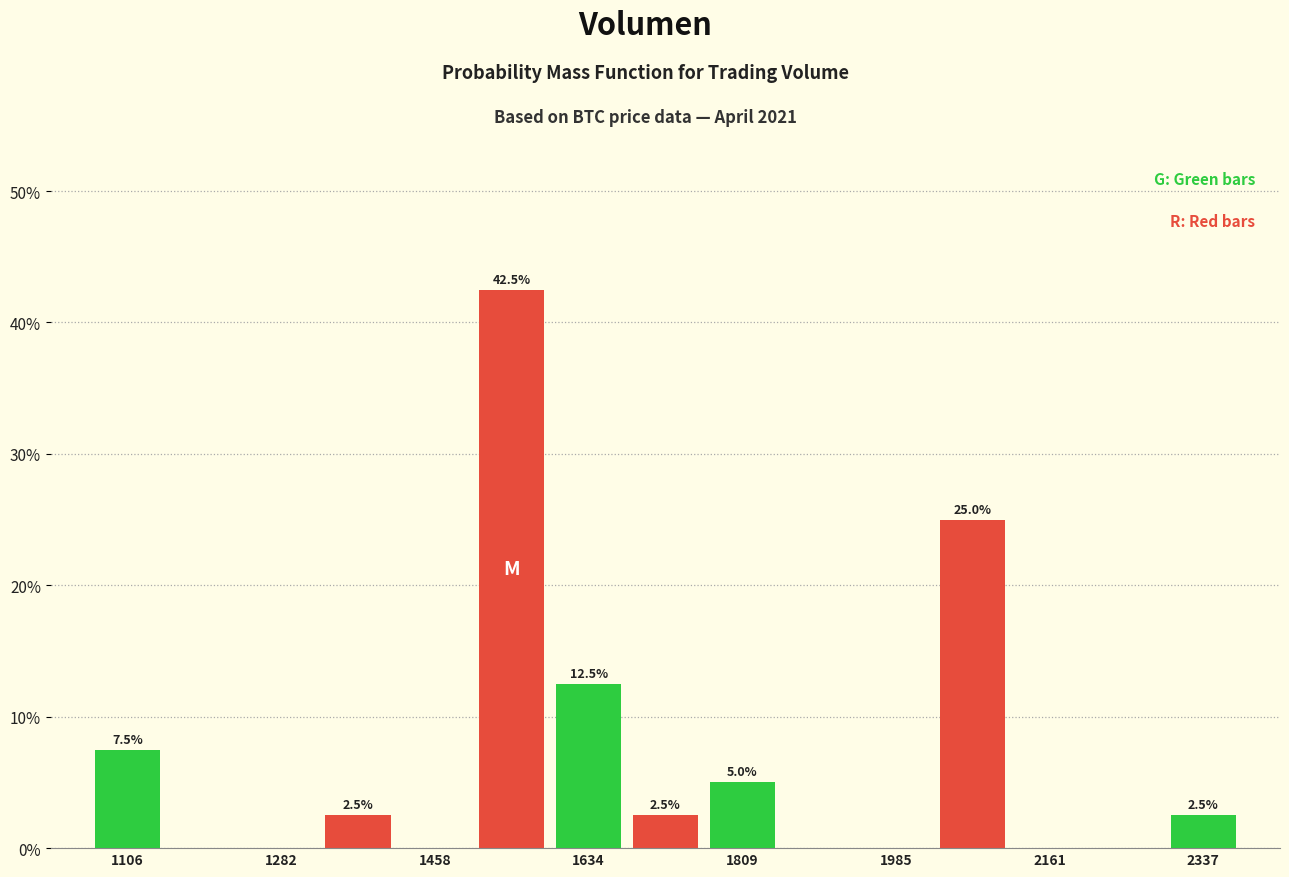

Over which range of the x-axis is the bar tallest?

1500 to 1580